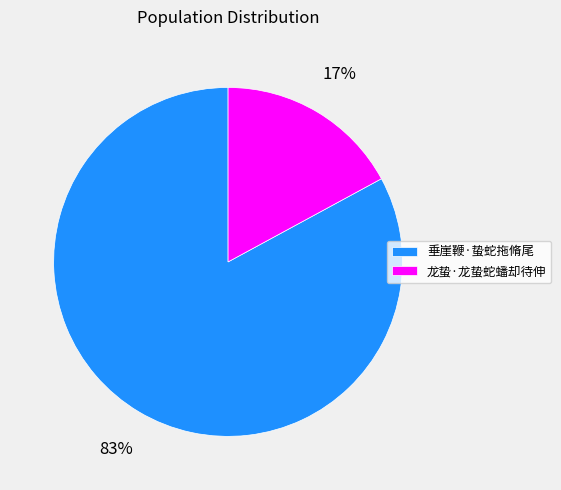

The 垂崖鞭·蛰蛇拖脩尾 slice represents 78% of the pie. True or false?

False